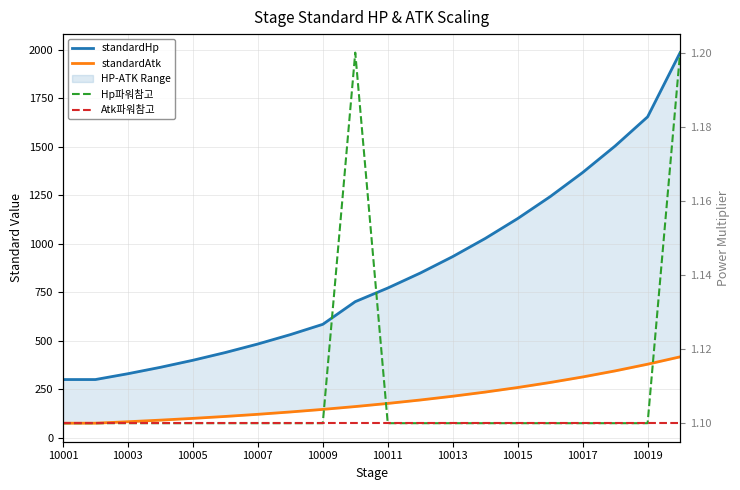

True or false: standardHp and Atk파워참고 cross at least once.

False